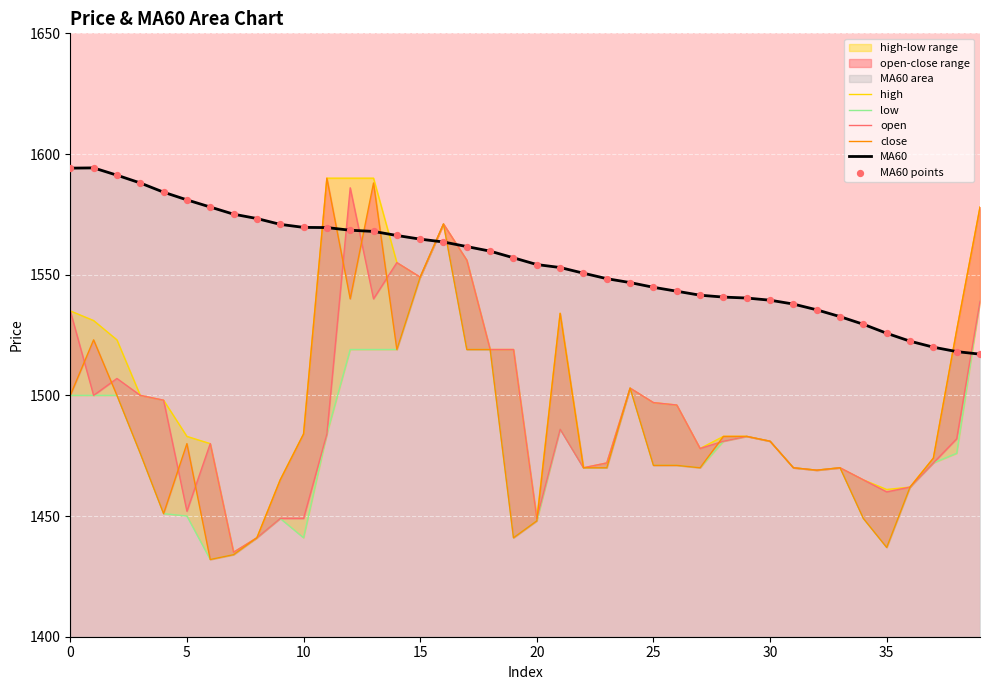

What are all the series names shown in the legend?

high, low, open, close, MA60, MA60 points